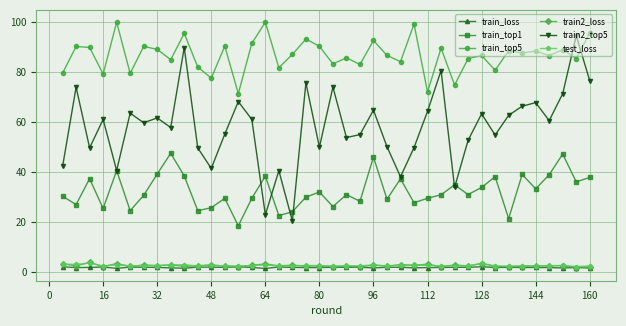

What is the value of the train_top1 point at the 3rd from the left?

37.4